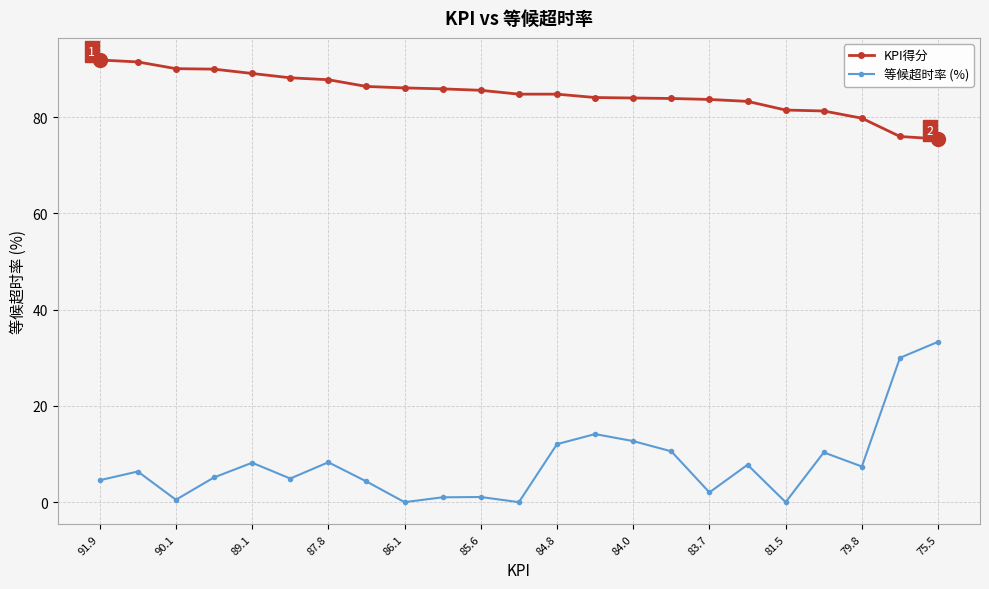

True or false: KPI得分 and 等候超时率 (%) cross at least once.

False